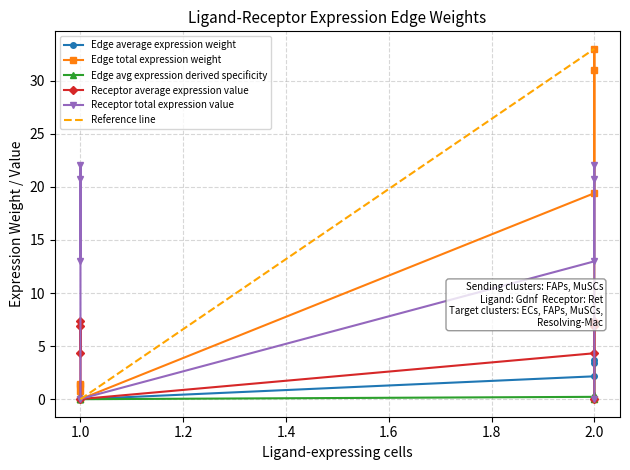

What is the maximum value for Reference line?

33.0